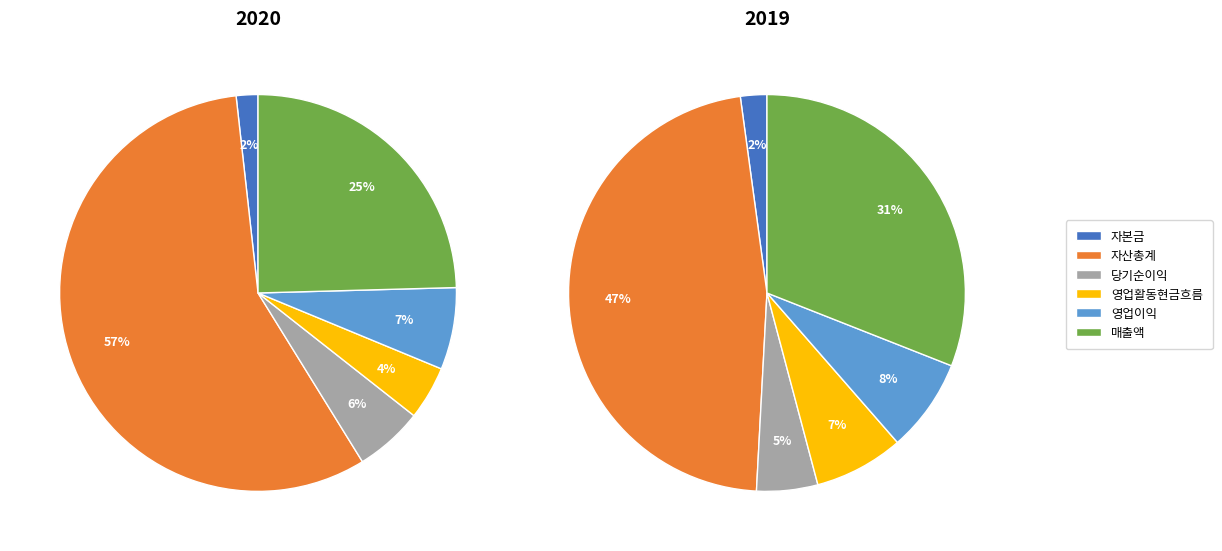

Which series has the widest spread of values?

values_2020